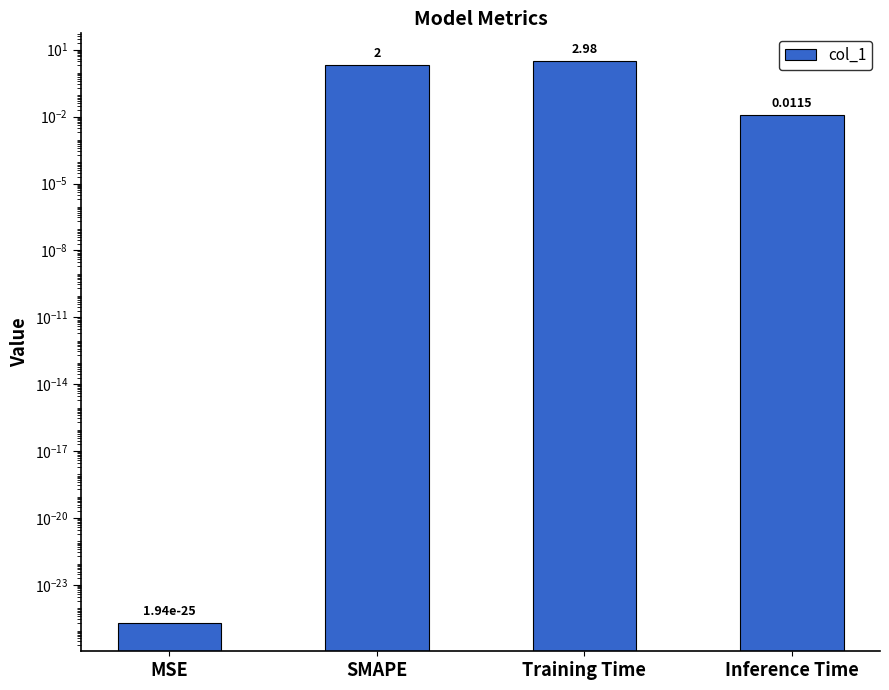

Does the chart contain any negative values?

No